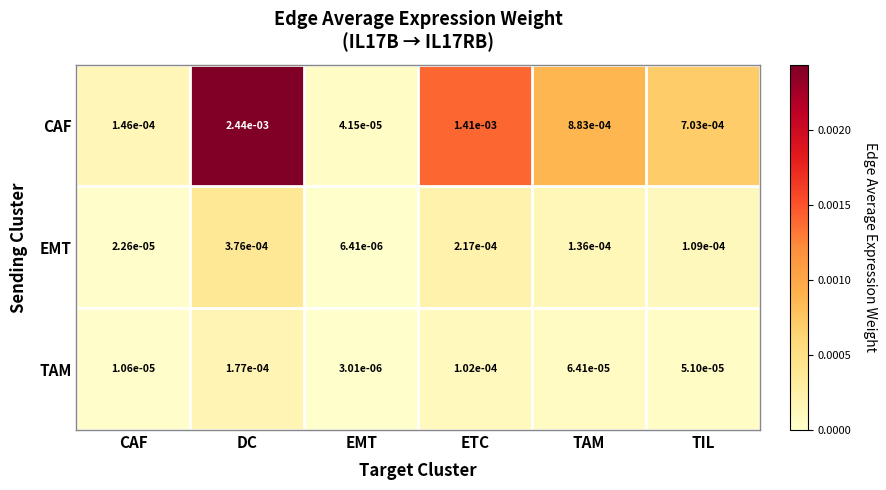

Which series changed the most between ETC and TAM?

CAF